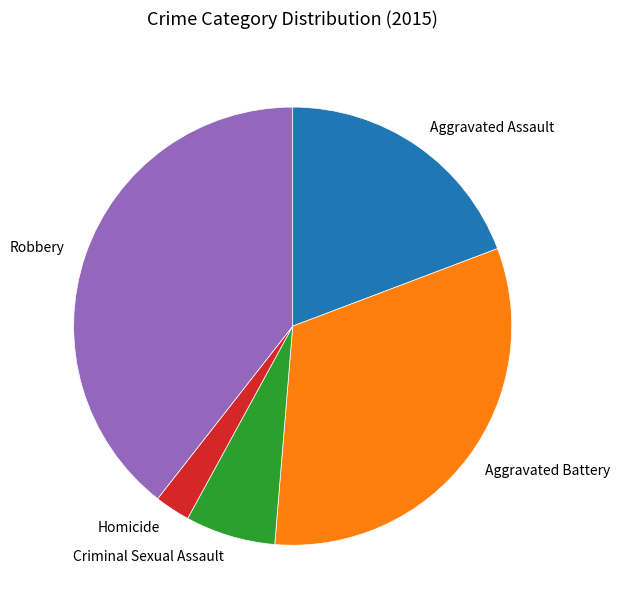

Is there any slice that represents more than half of the pie?

No